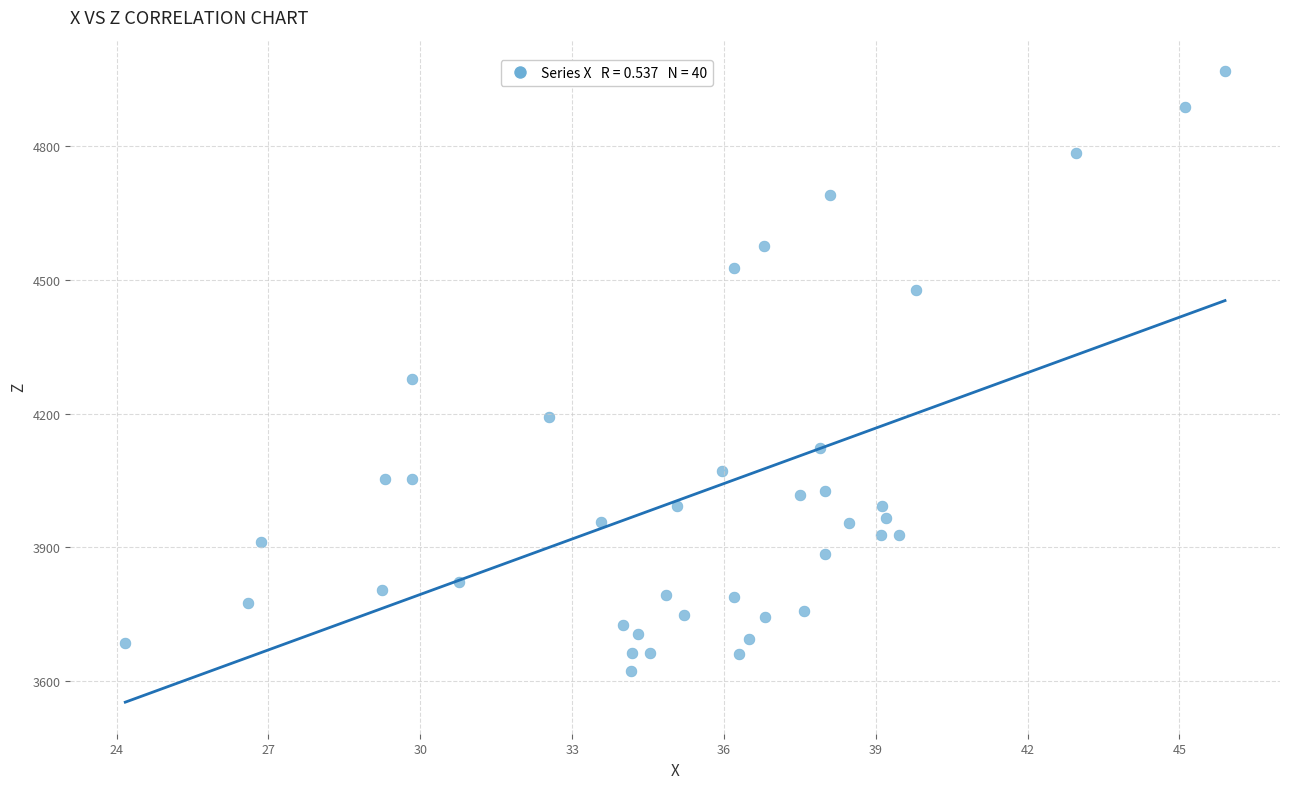

What is the range of Y values (max minus min)?

1345.0